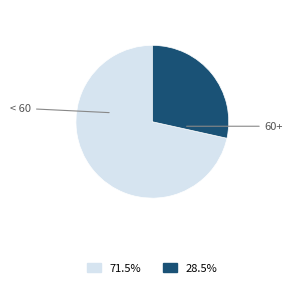

Approximately how many times larger is the value at 60+ compared to < 60?

0.4